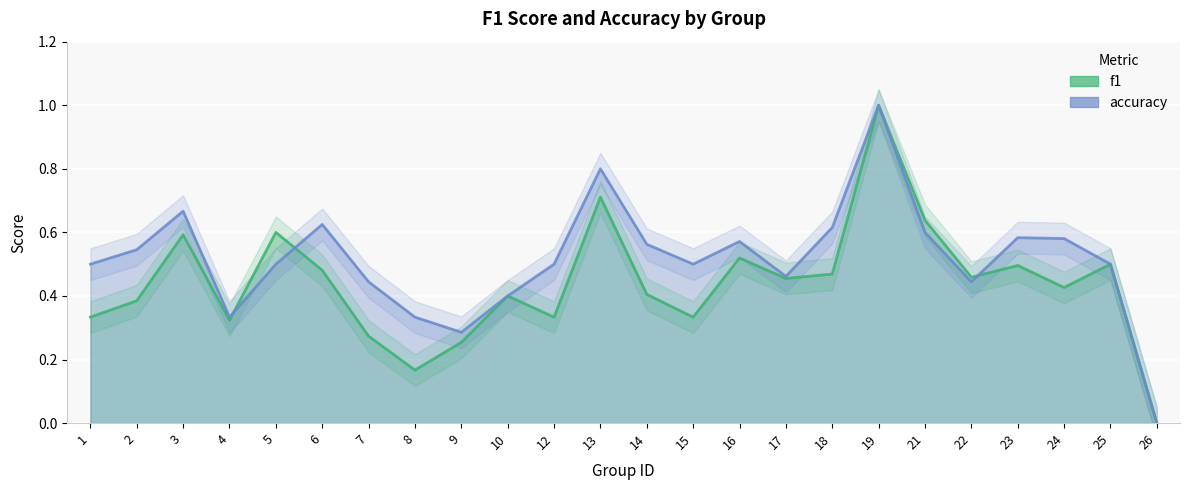

What is the value of the f1 point at the 2nd from the left?

0.4